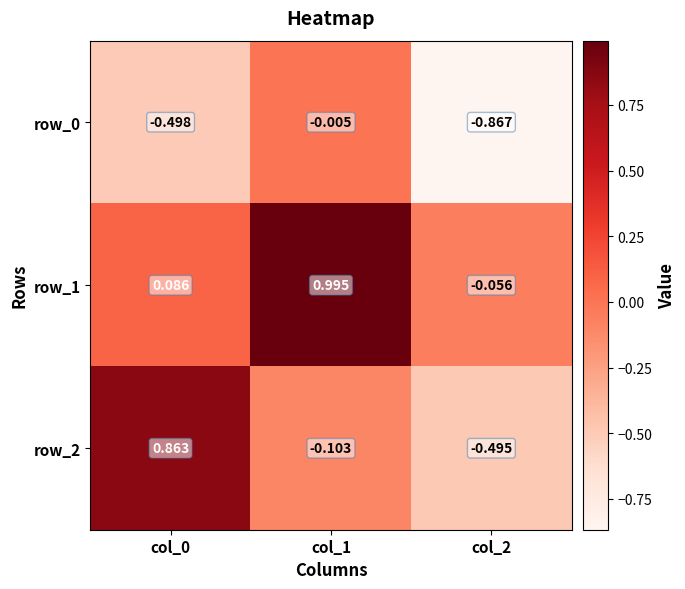

Is it true that row_0 equals -1.4 at col_2?

False